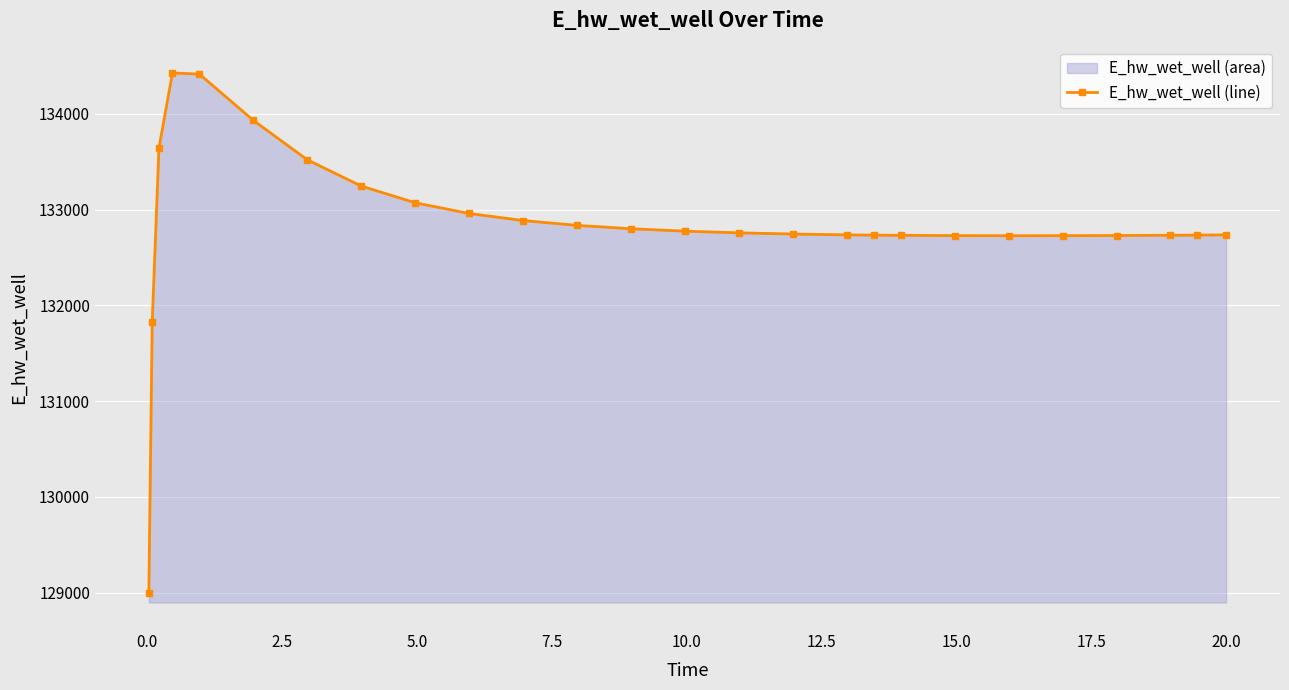

What is the sum of all values?

3454175.0